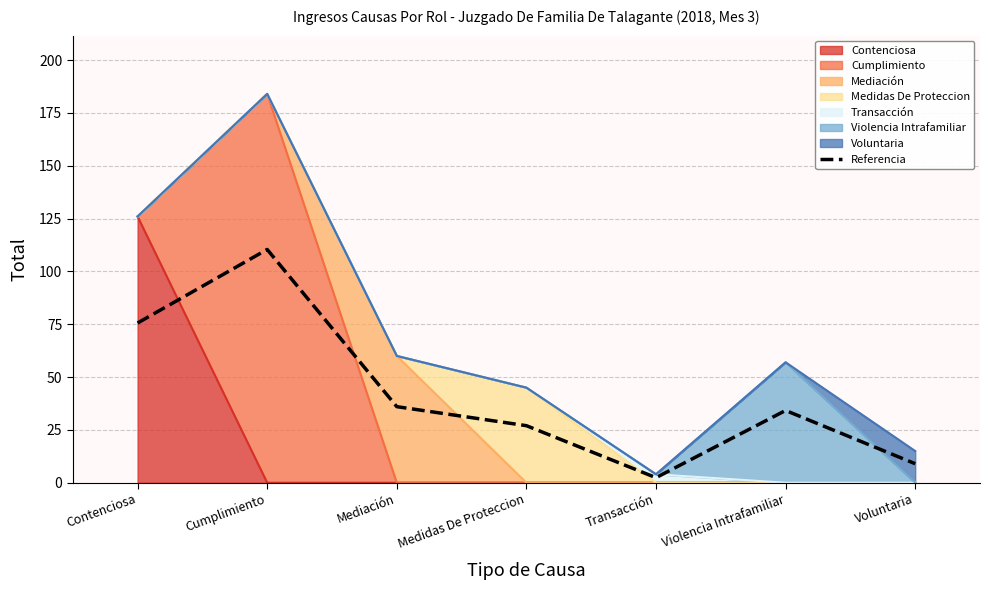

True or false: the data shows 36.0 at Mediación.

True